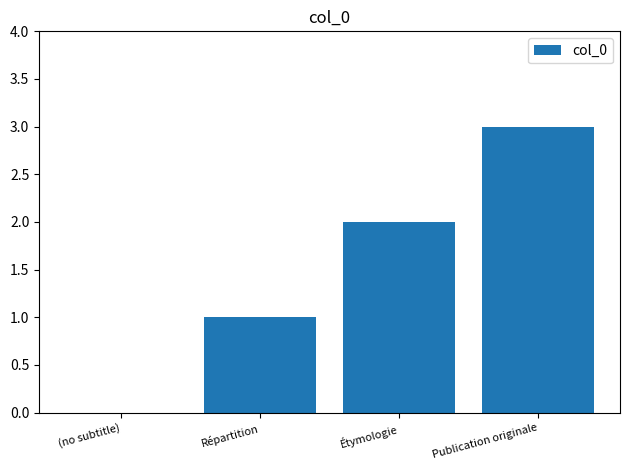

True or false: the data shows 1 at Publication originale.

False